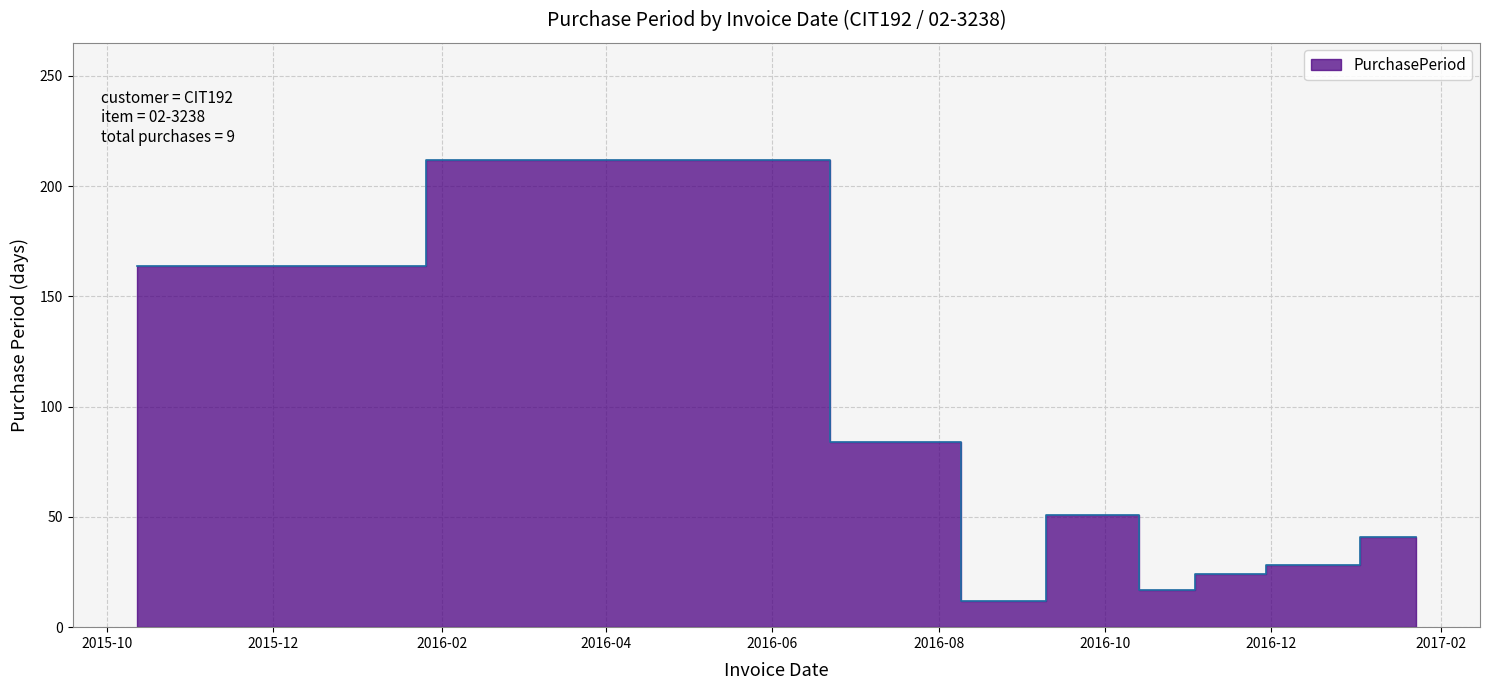

Reading left to right, list all the values displayed in this chart.

164	212	84	12	51	17	24	28	41